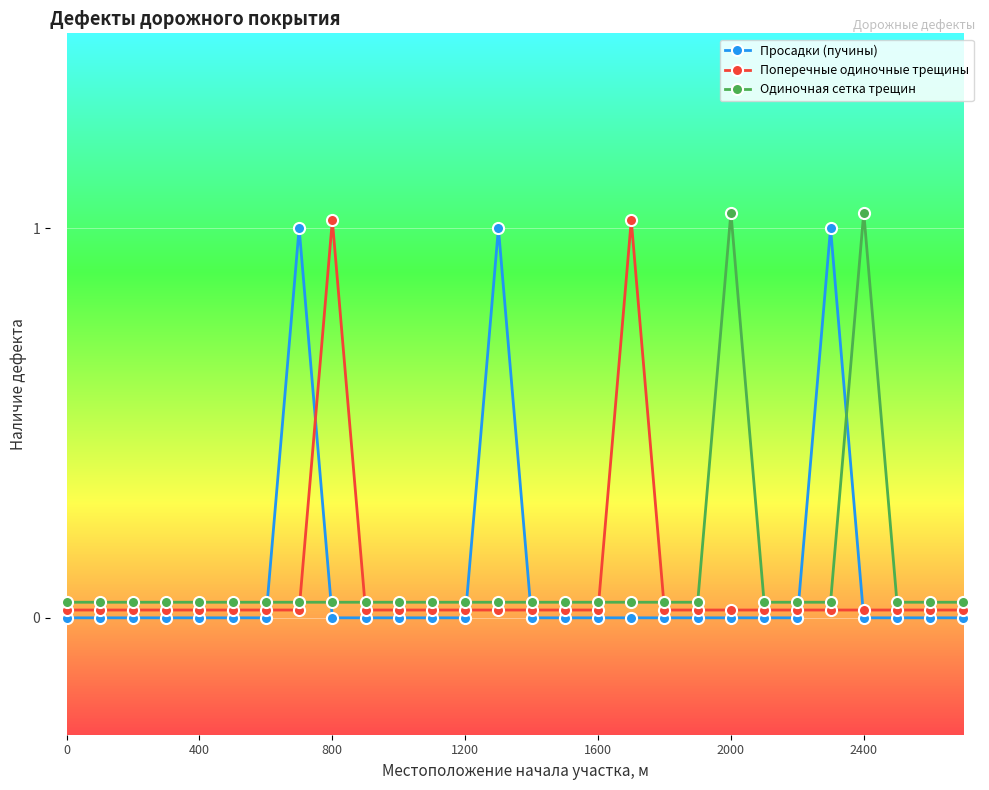

What is the sum of all Поперечные одиночные трещины values?

2.6